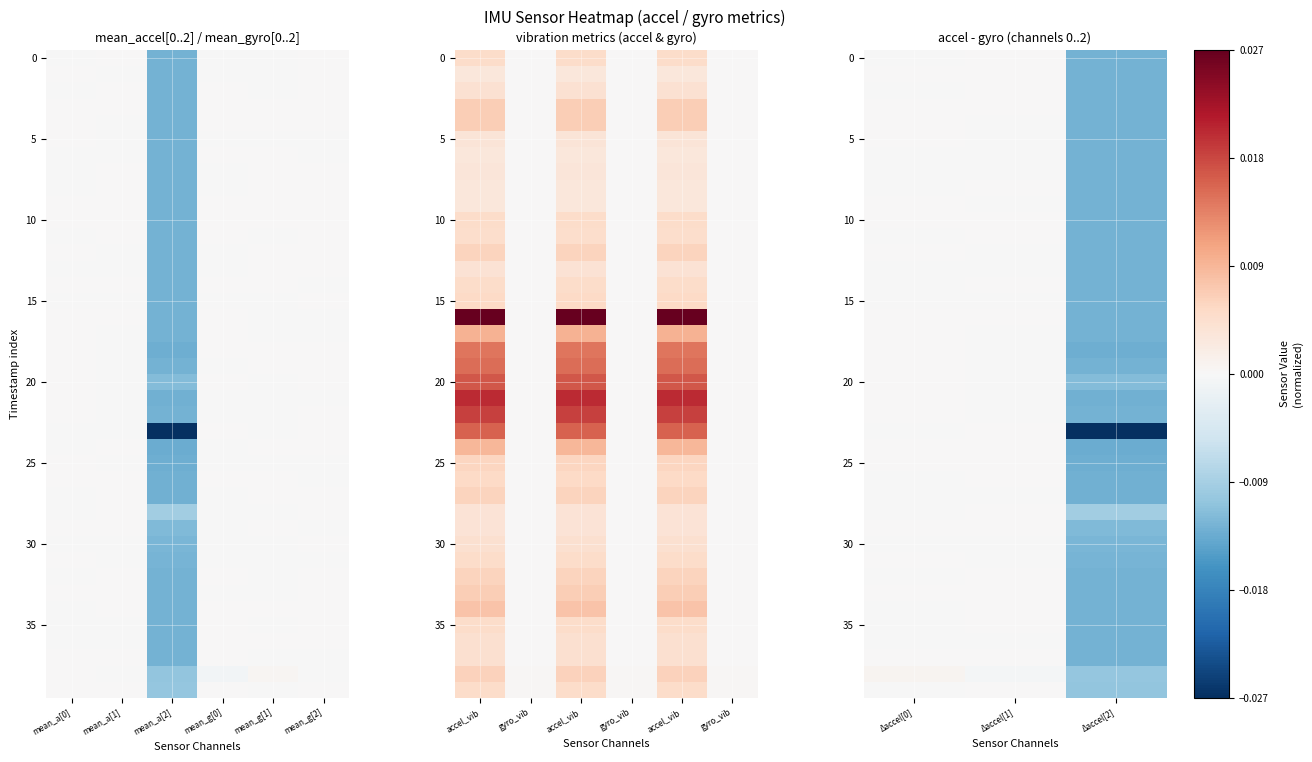

Which has a higher value, Δaccel[0] or Δaccel[1]?

Δaccel[1]